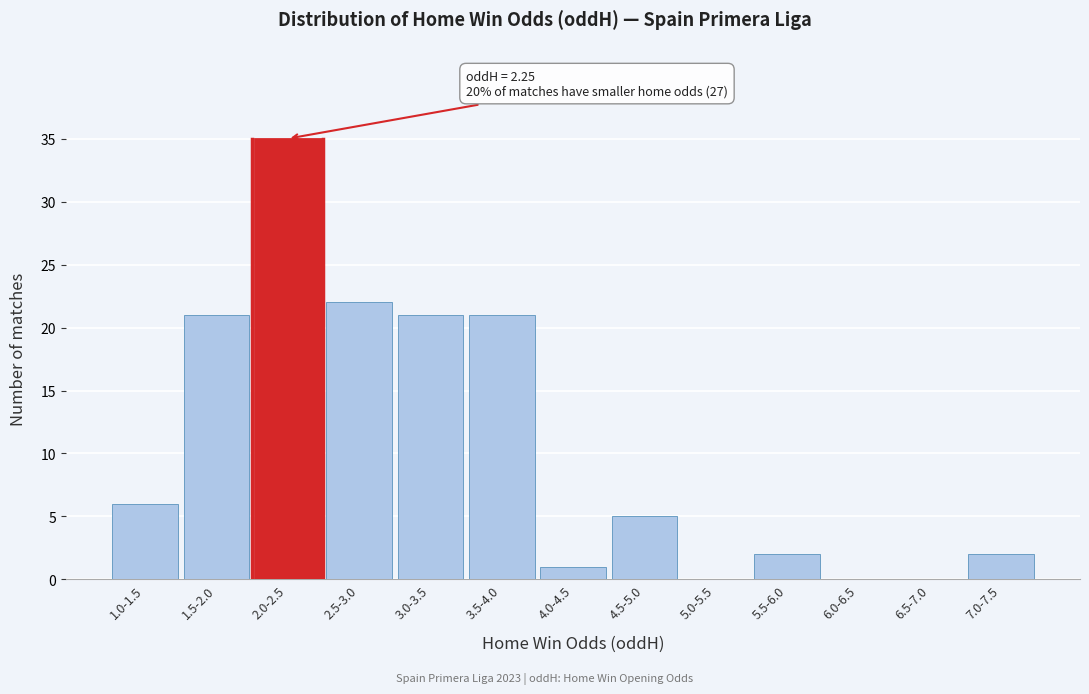

Reading left to right, list all the values displayed in this chart.

1.0-1.5=6	1.5-2.0=21	2.0-2.5=35	2.5-3.0=22	3.0-3.5=21	3.5-4.0=21	4.0-4.5=1	4.5-5.0=5	5.0-5.5=0	5.5-6.0=2	6.0-6.5=0	6.5-7.0=0	7.0-7.5=2